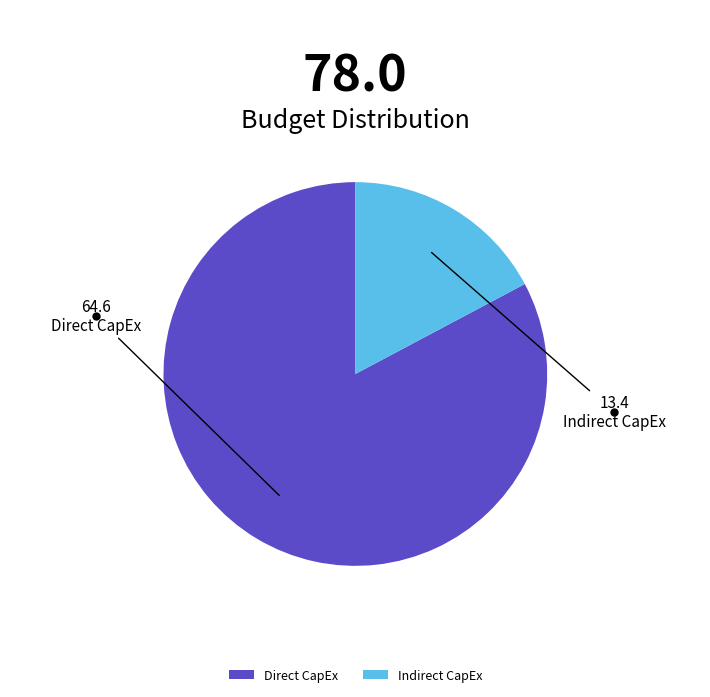

Between Indirect CapEx and Direct CapEx, which is larger?

Direct CapEx